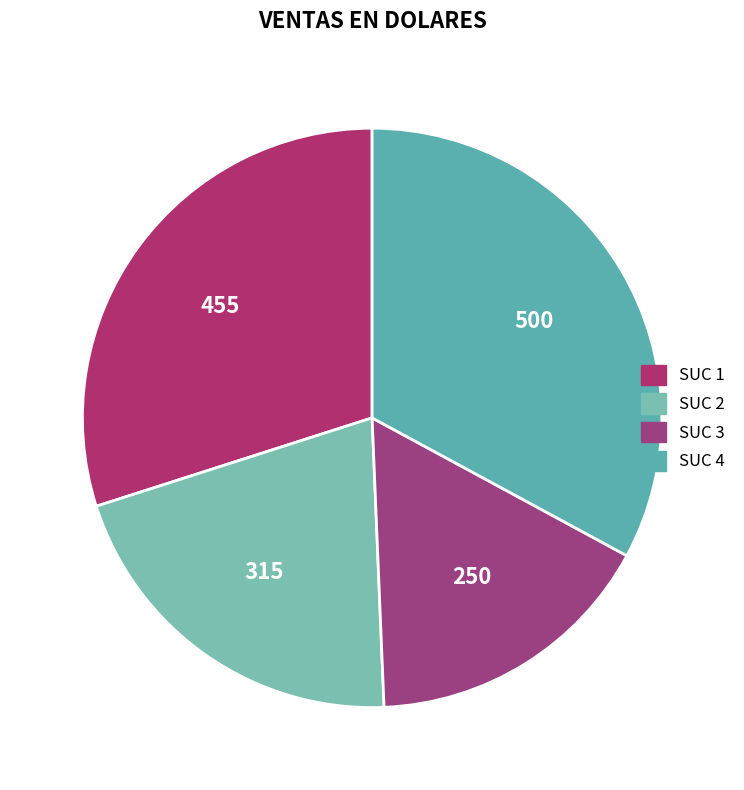

Is it true that SUC 1 is 30% of the pie?

True